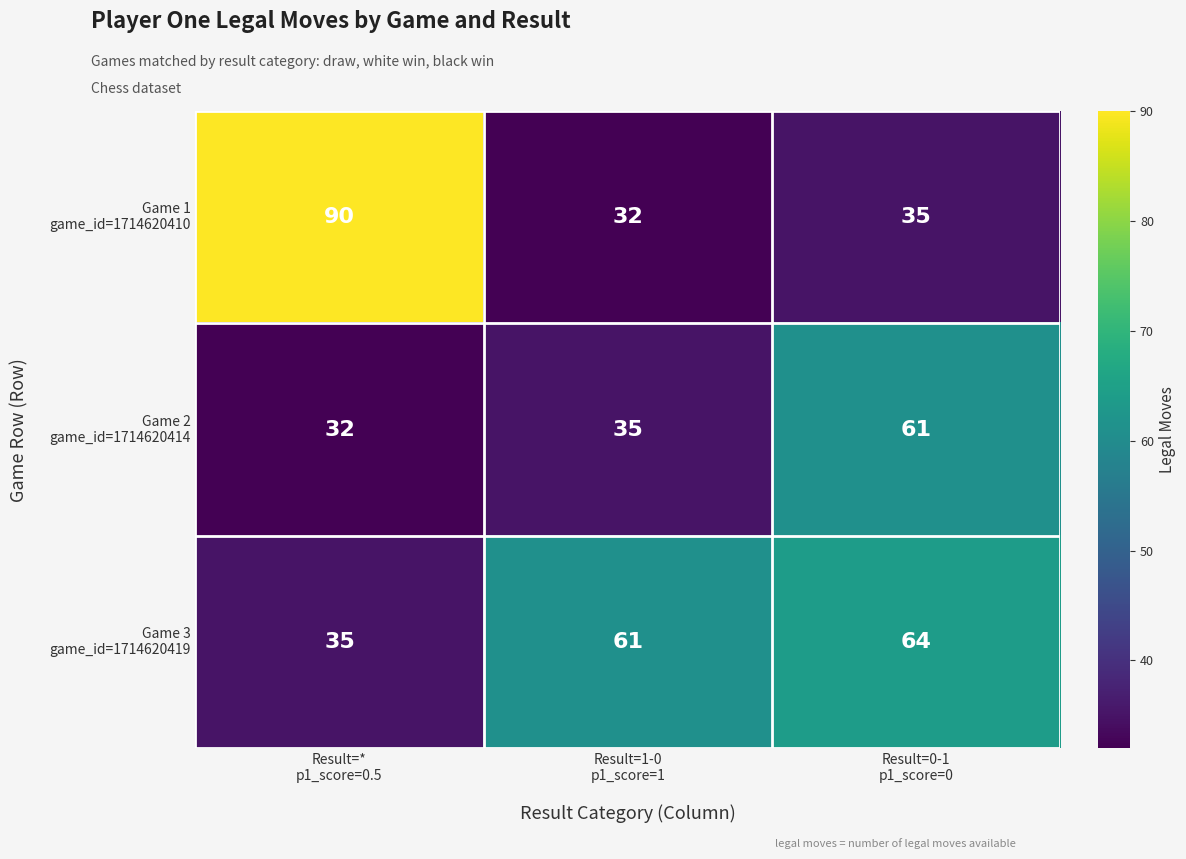

What is the minimum value shown in the chart?

32